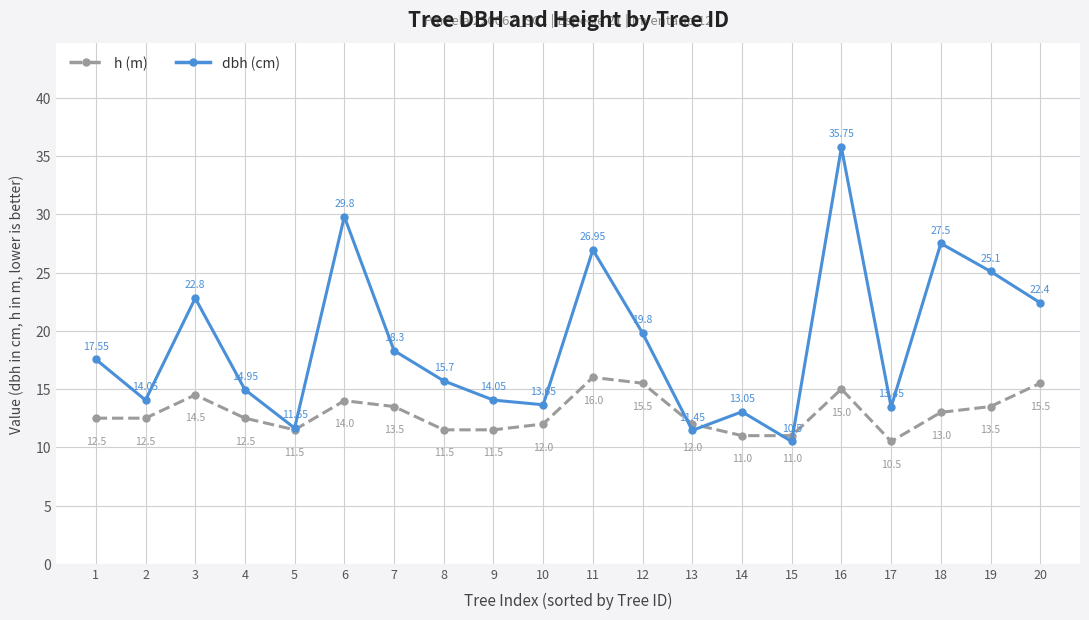

At 13, list the series in order from smallest to largest.

dbh (cm), h (m)